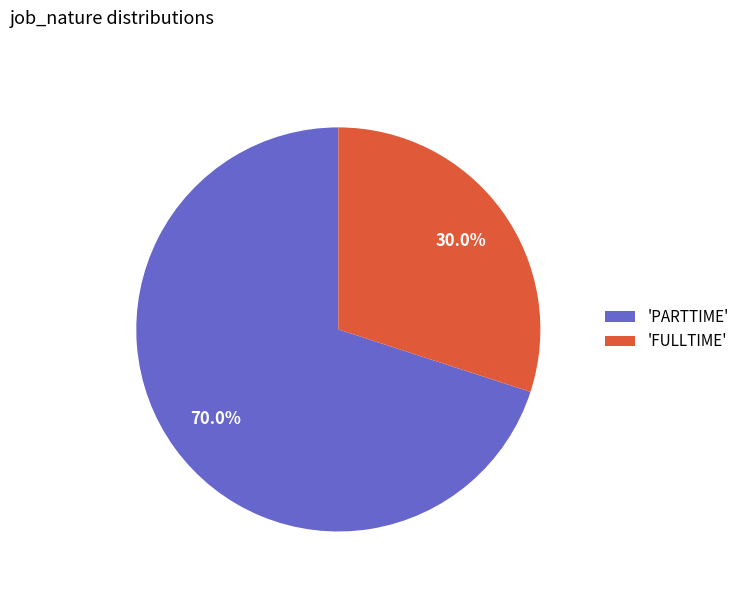

Rank the categories by value from highest to lowest.

'PARTTIME', 'FULLTIME'